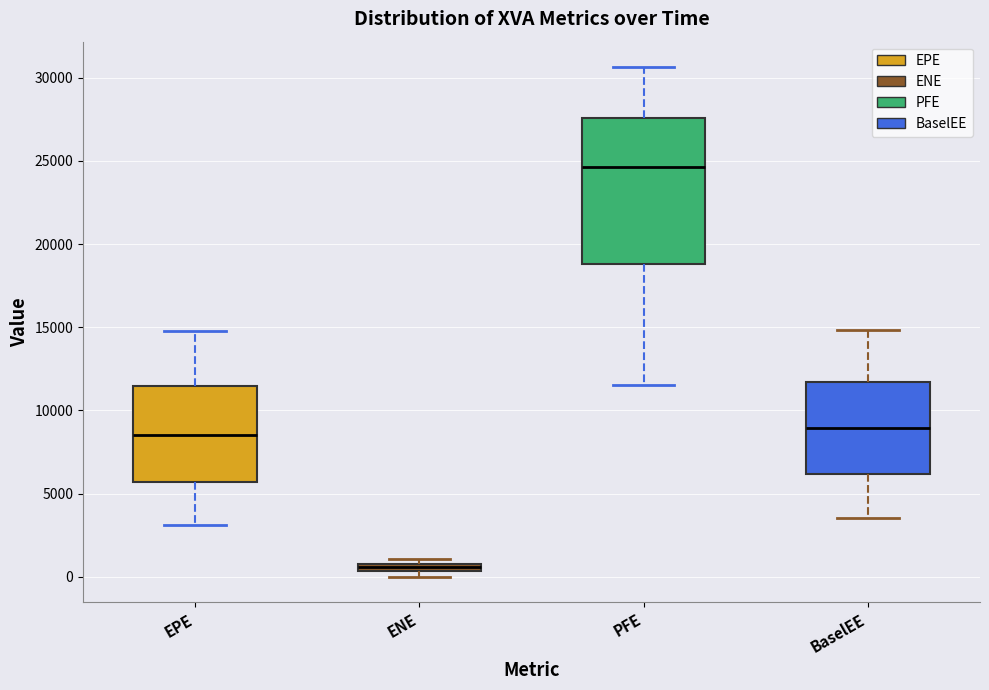

Which box is the tallest, from its lower edge to its upper edge?

PFE